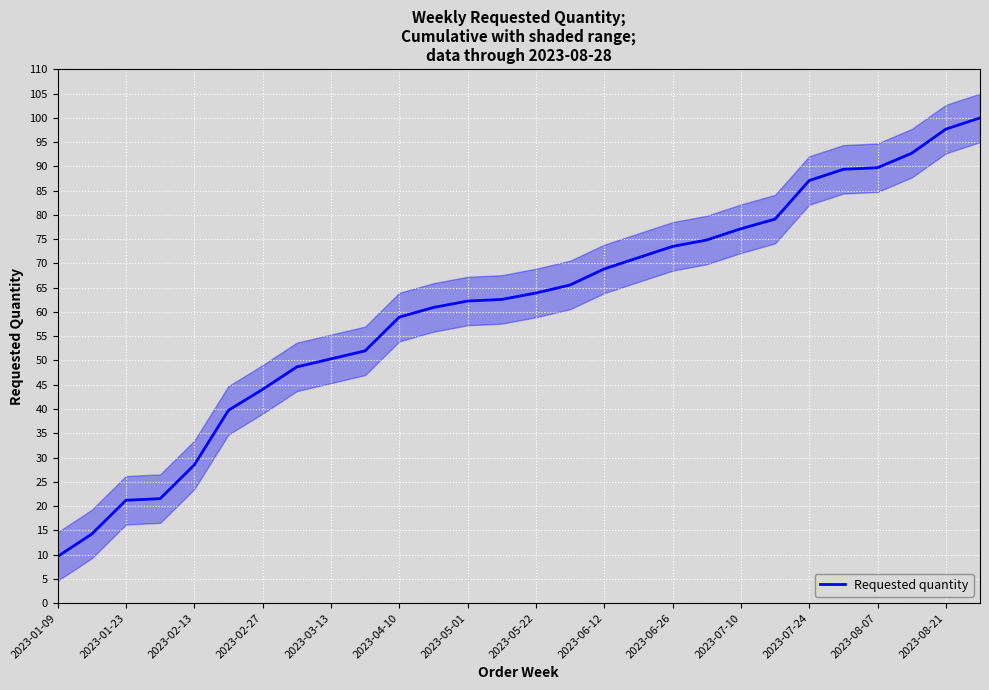

What is the lowest value of the Requested quantity series?

9.6